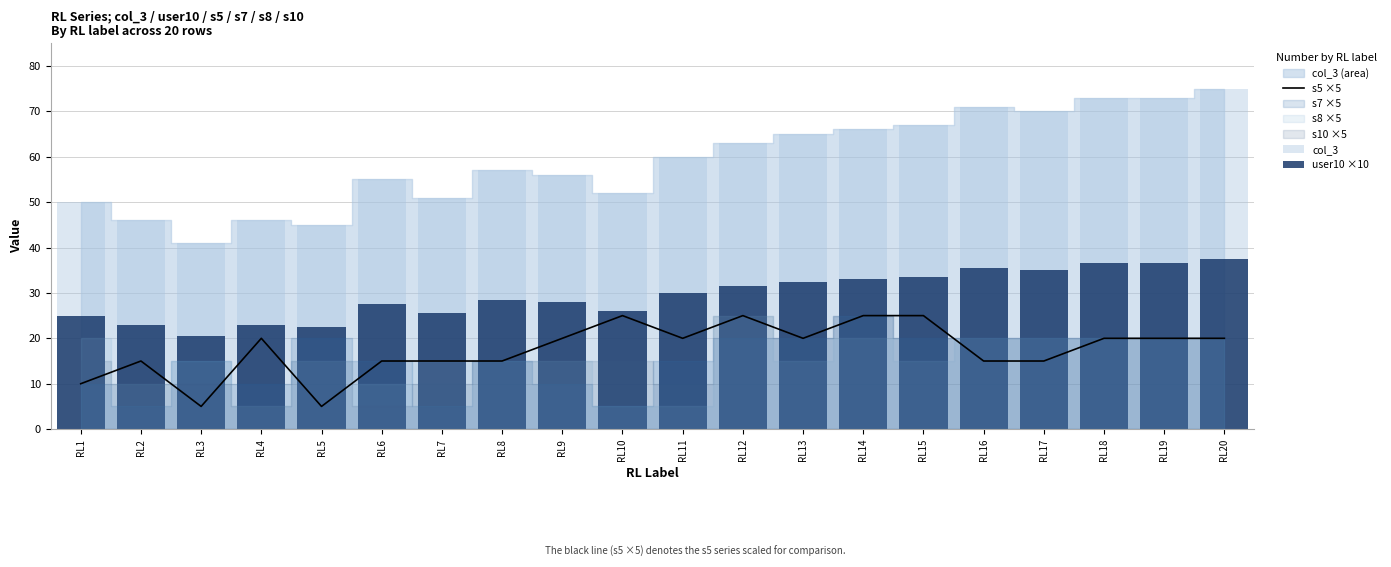

Count the number of categories in the chart.

20